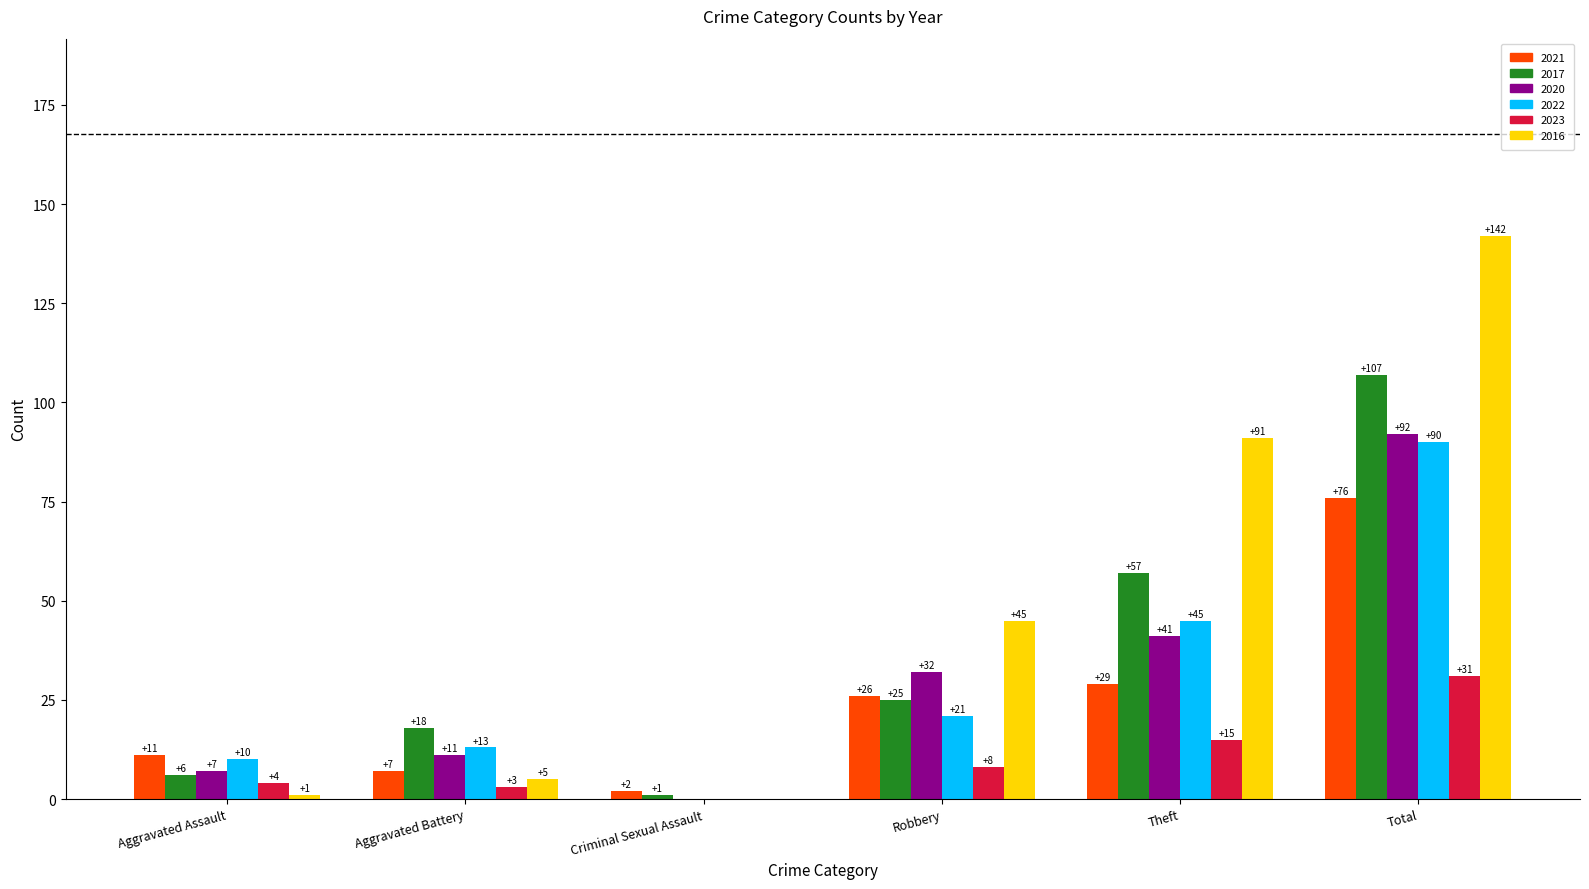

At which category does the chart reach its peak across all series?

Total